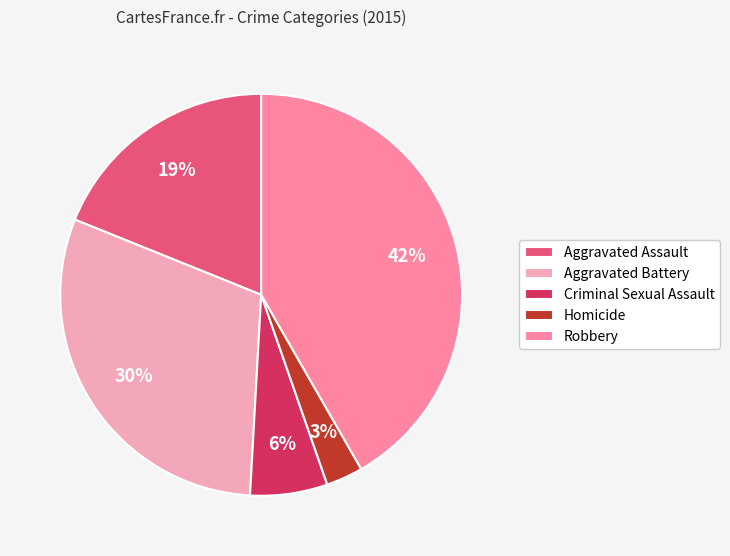

Is the sum of Aggravated Assault and Aggravated Battery greater than half?

No